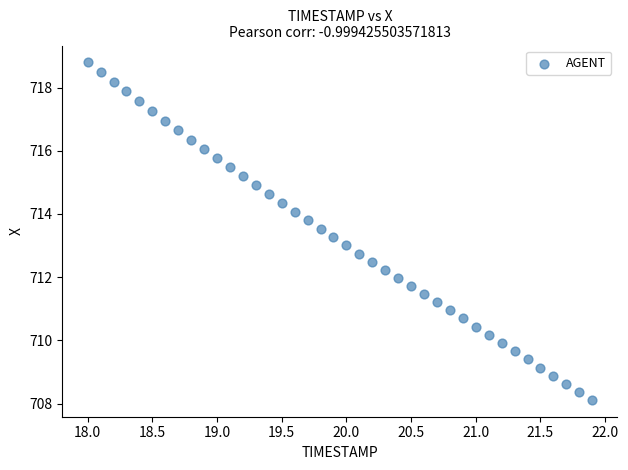

What is the range of Y values (max minus min)?

10.7